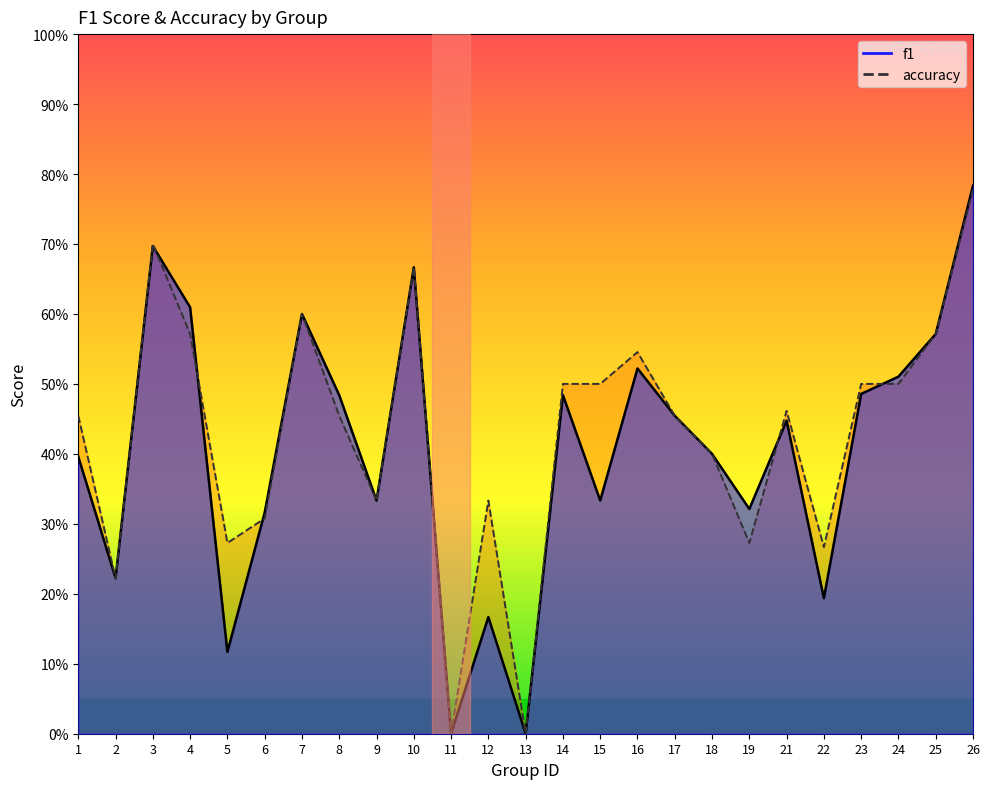

Which series has the widest spread of values?

f1